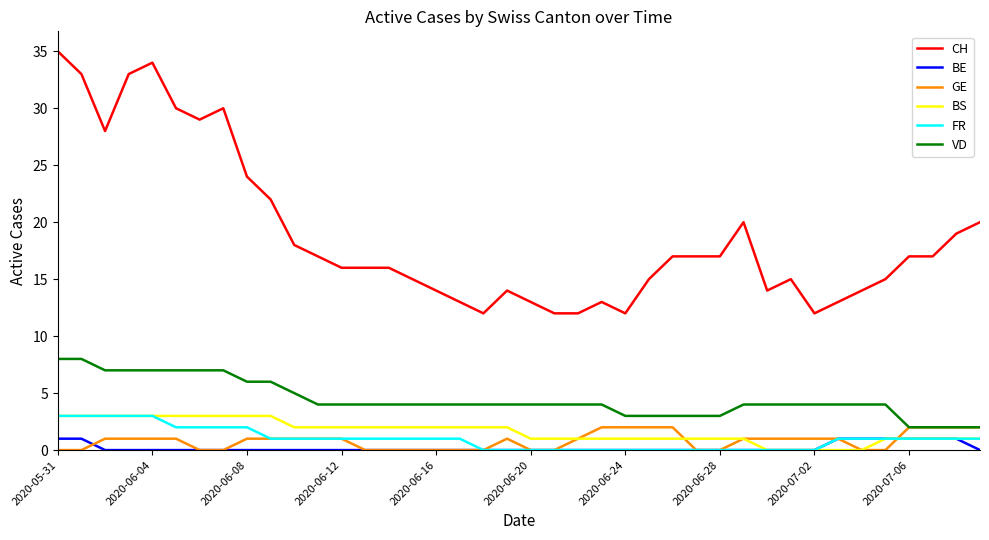

Which series has the largest total across all categories?

CH